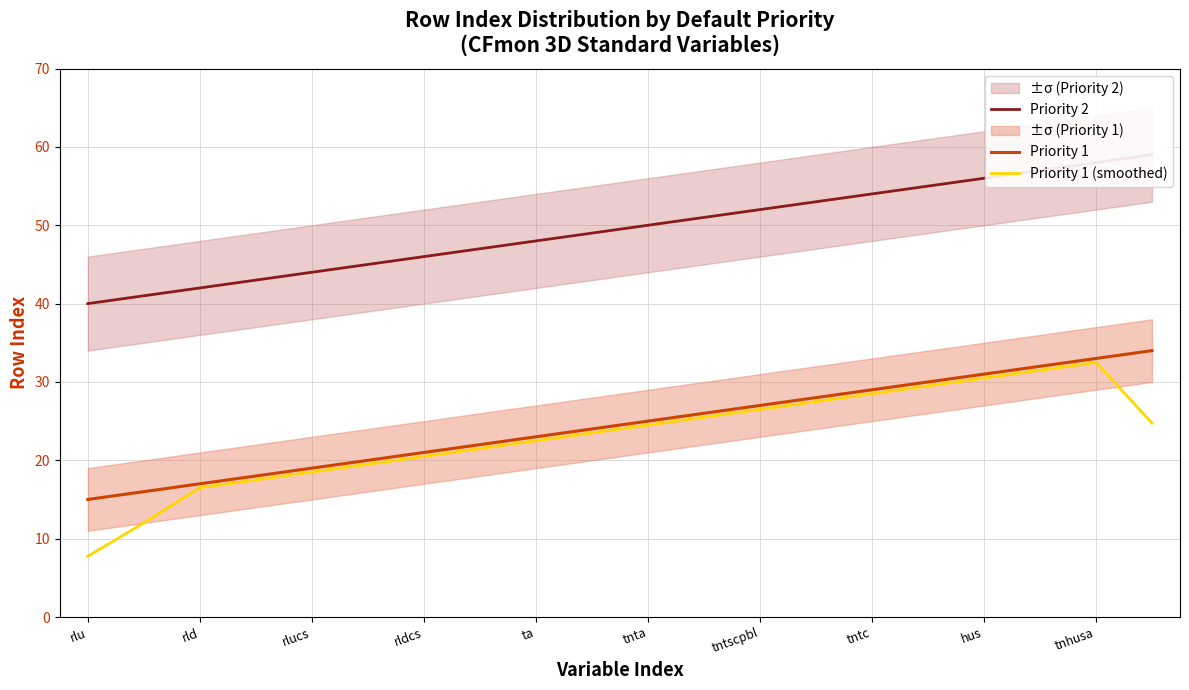

How many lines are shown in the chart?

3